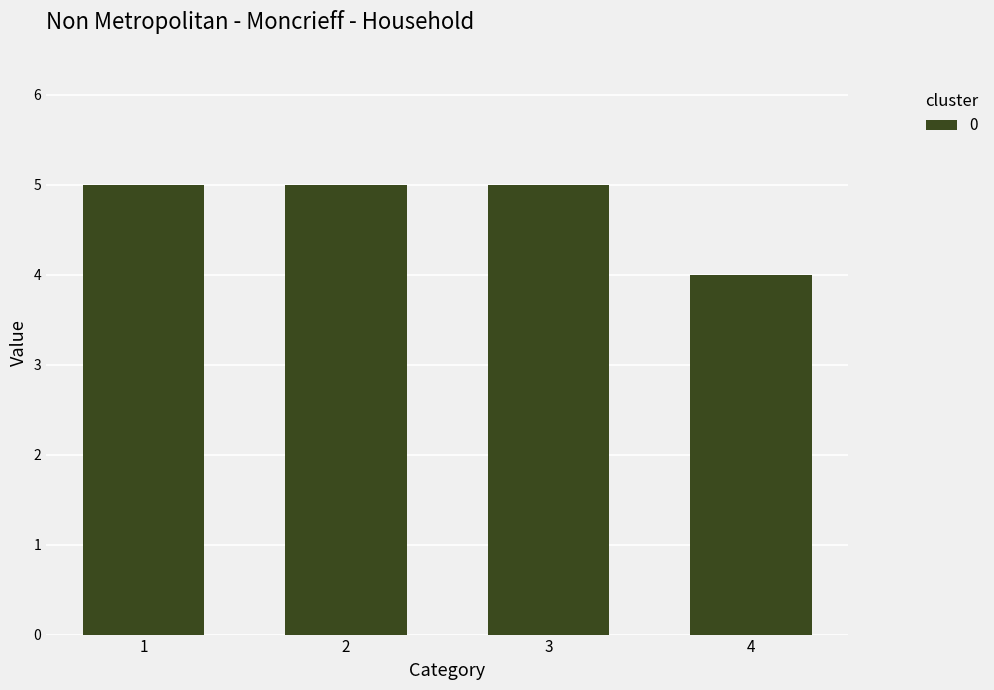

True or false: the data shows 5 at 2.

True